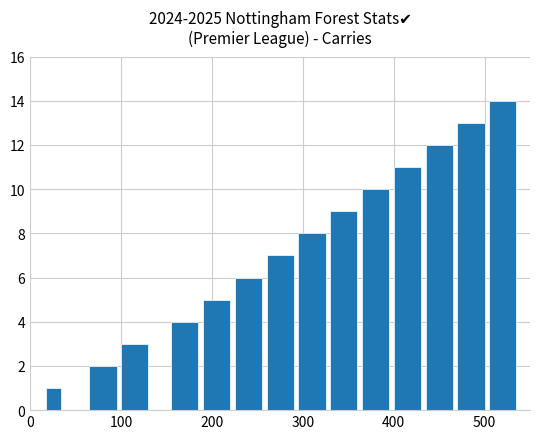

What is the sum of all values?

105